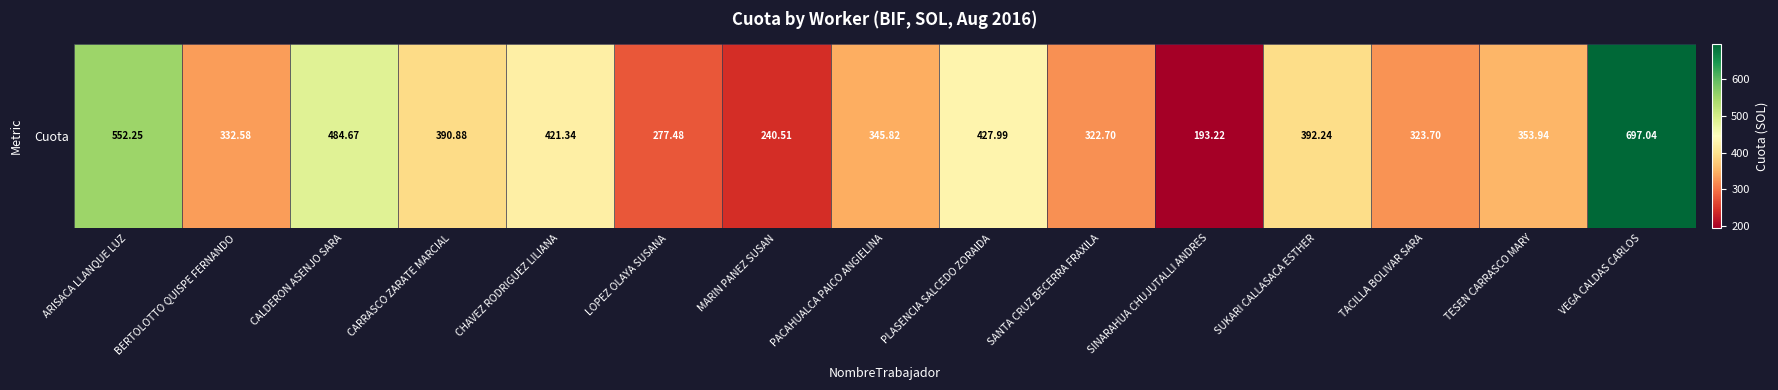

What is the greatest value displayed?

697.0